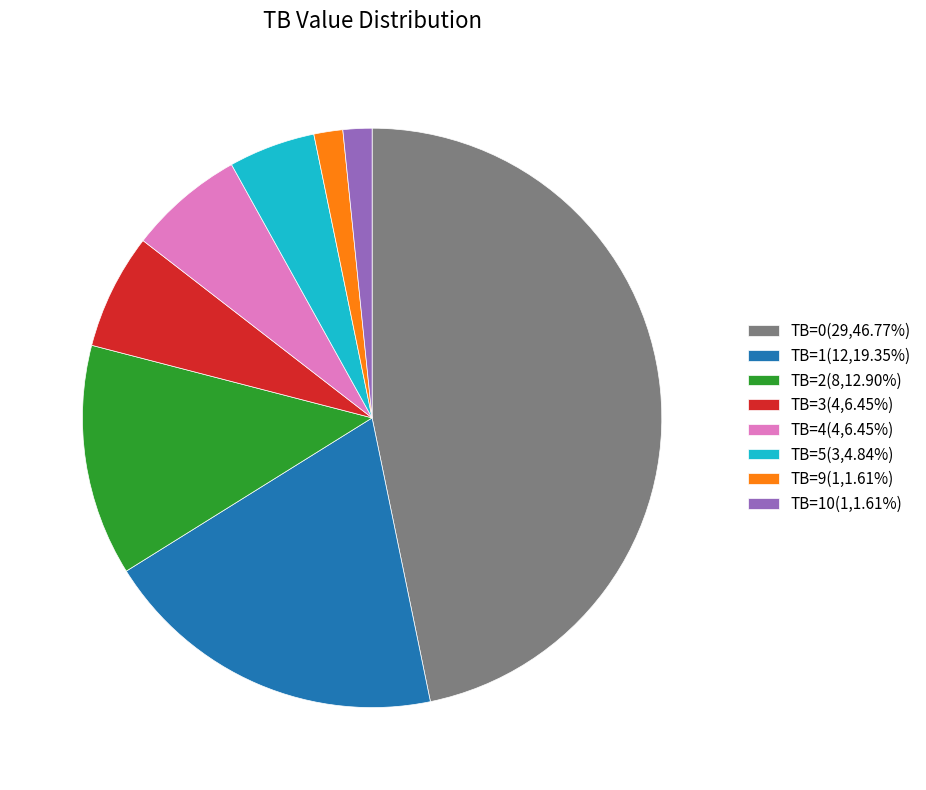

What is the ratio of the value at TB=3(4,6.45%) to the value at TB=4(4,6.45%)?

1.0